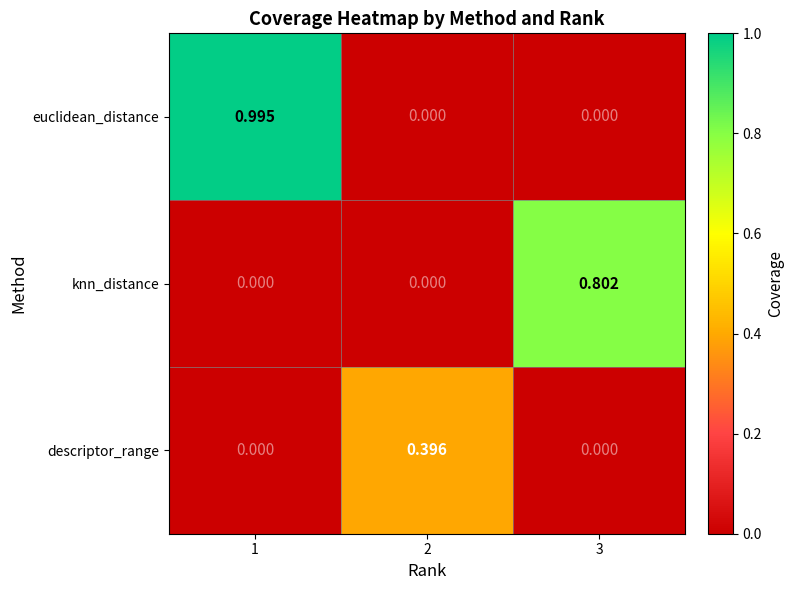

Which series changed the most between 1 and 2?

euclidean_distance